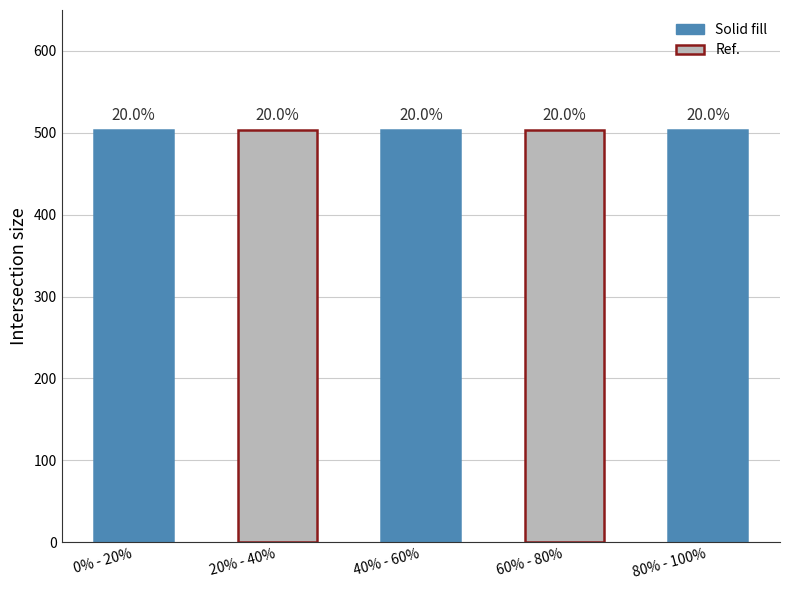

How many data points does each series have?

5